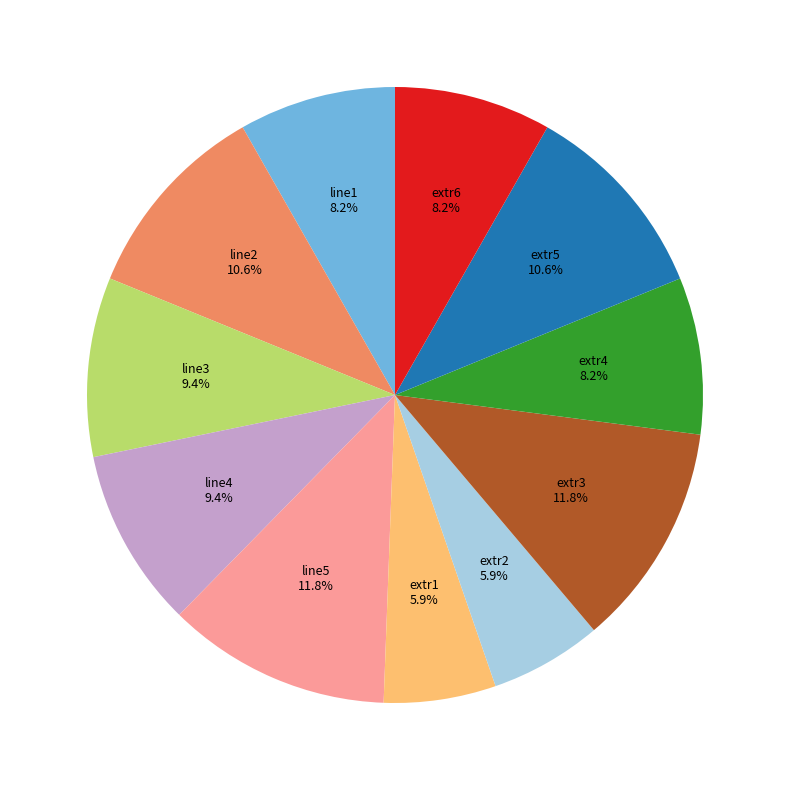

Count the number of slices in the pie.

11